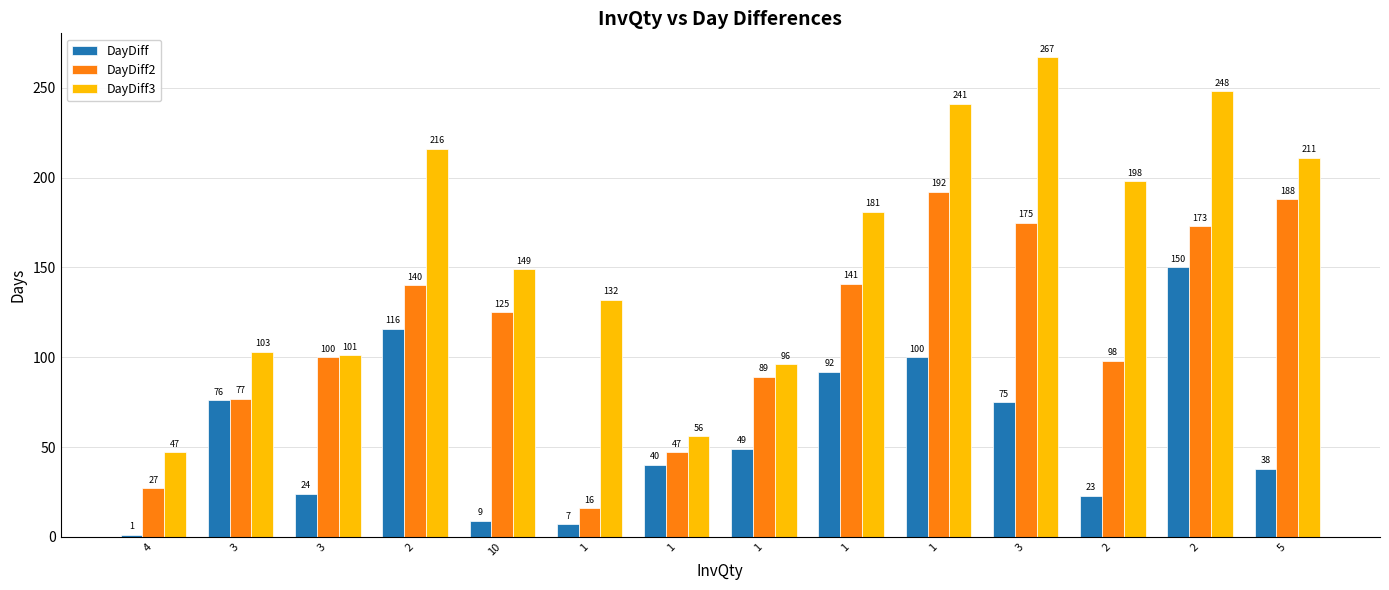

What is the smallest value displayed?

1